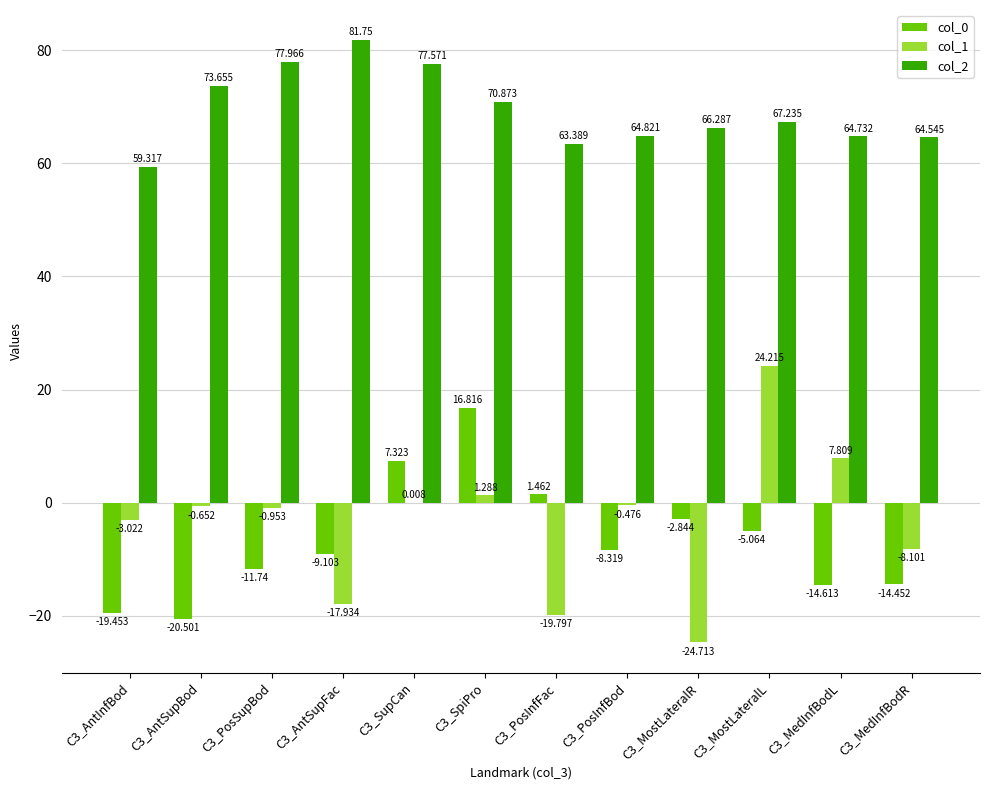

The col_2 series shows 67.2 at C3_MostLateralL. True or false?

True